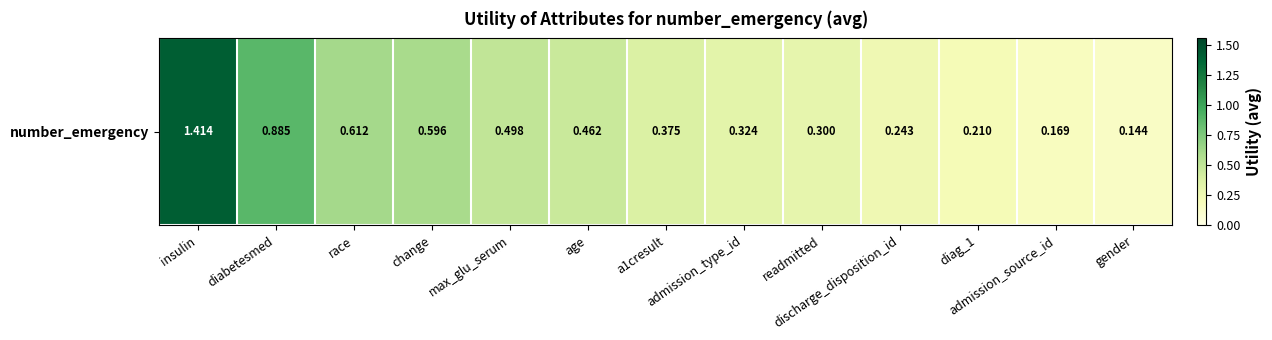

True or false: the data shows 0.4 at a1cresult.

True